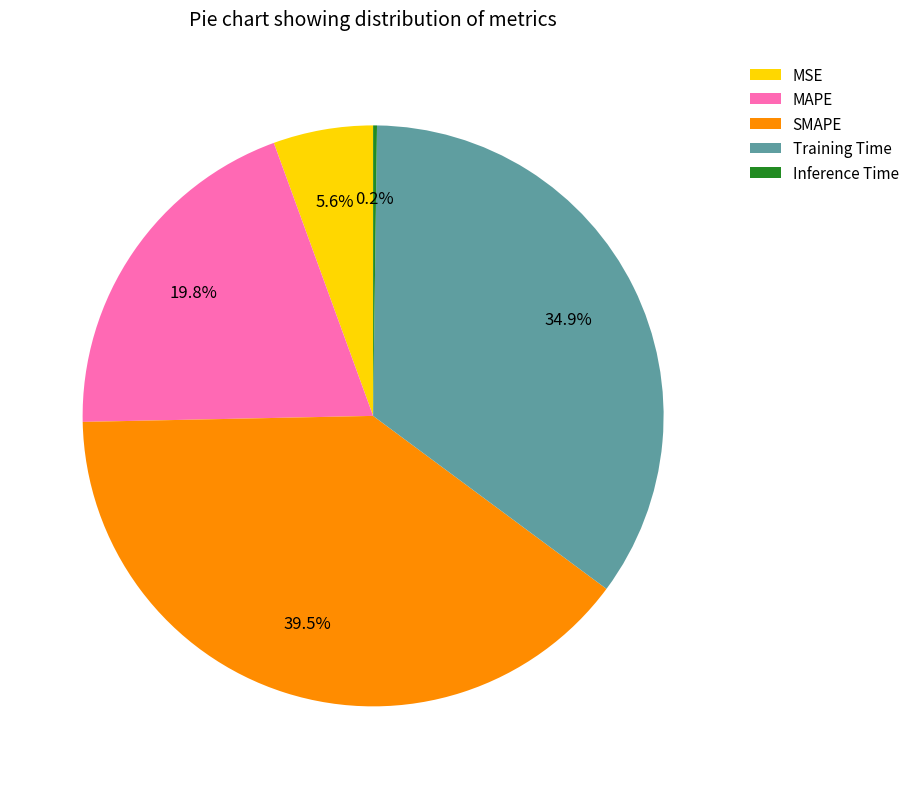

What percentage do MSE and SMAPE together represent?

45.1%